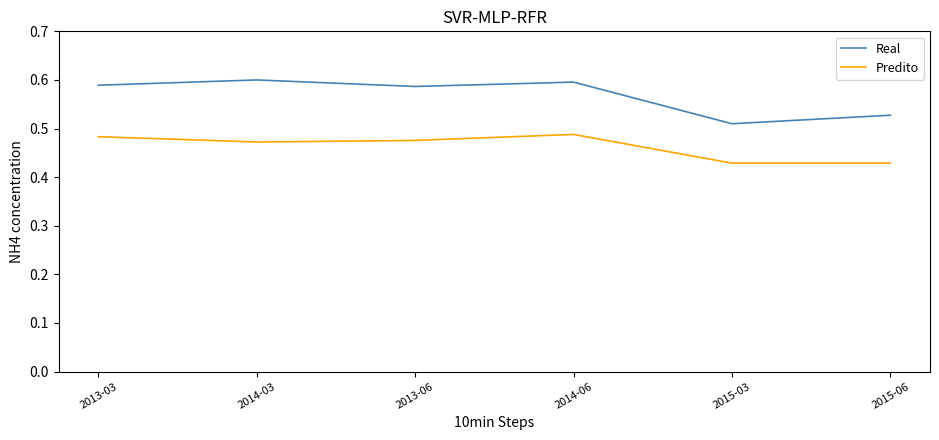

Which series has the widest spread of values?

Real